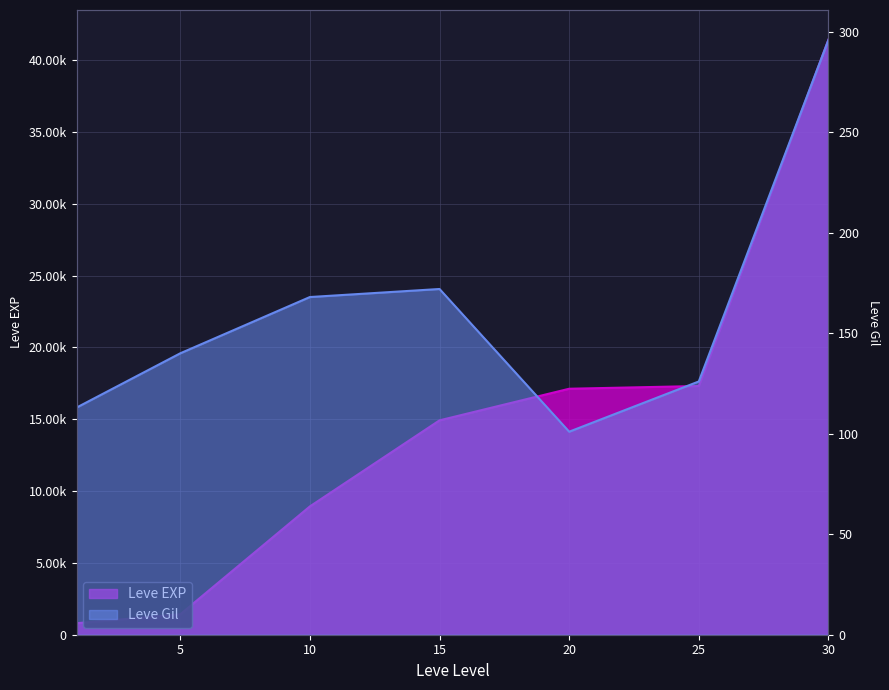

True or false: Leve Gil has a value of 296 at 30.

True